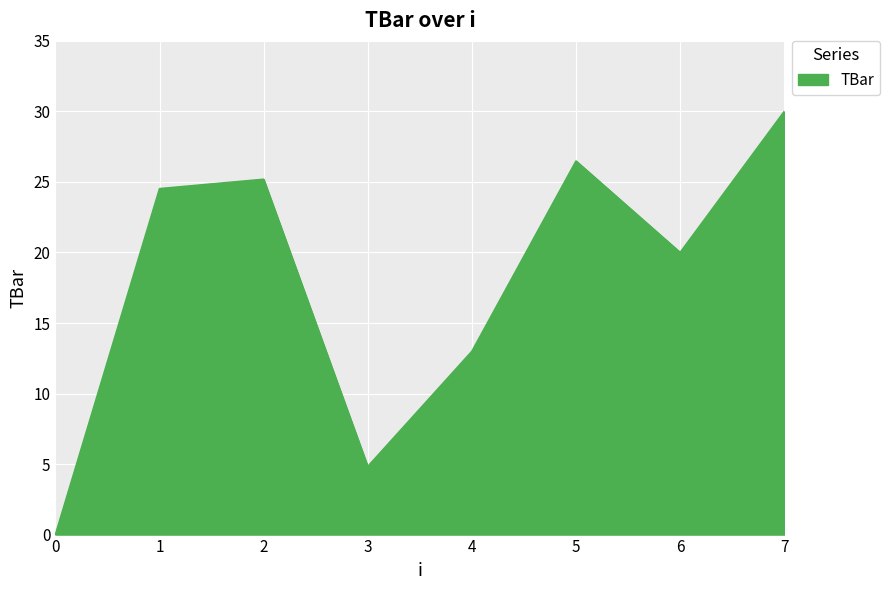

True or false: there are more than 1 points higher than both neighbors.

True